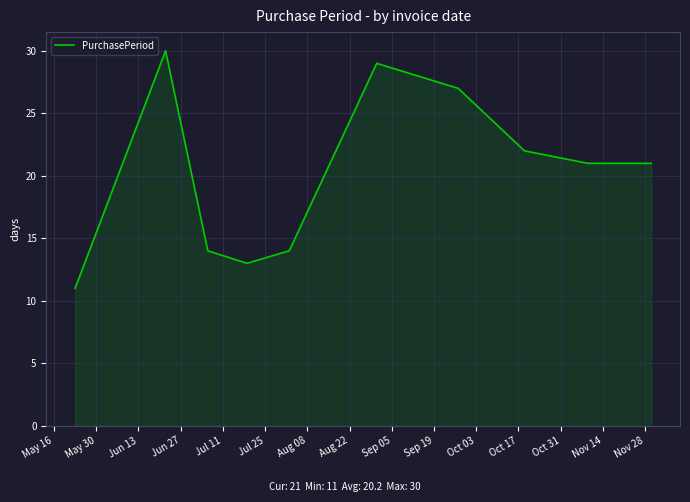

What is the average value?

20